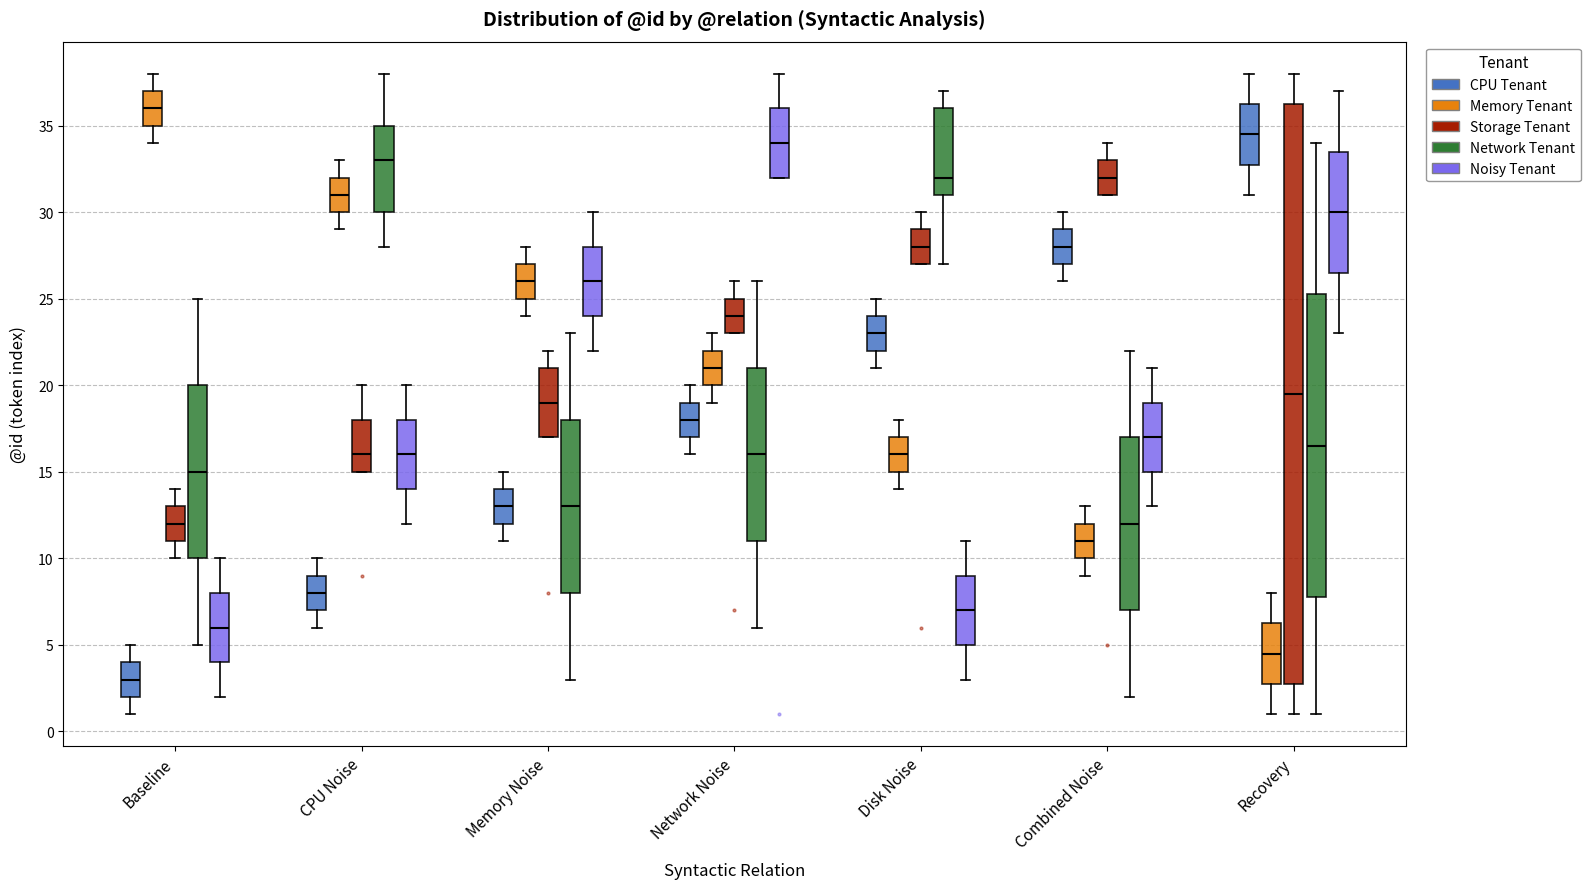

Where does the lower whisker of the box for Baseline (Noisy Tenant) end on the y-axis? The values are not printed on the chart, so give them approximately, as read against the axis.

2.0